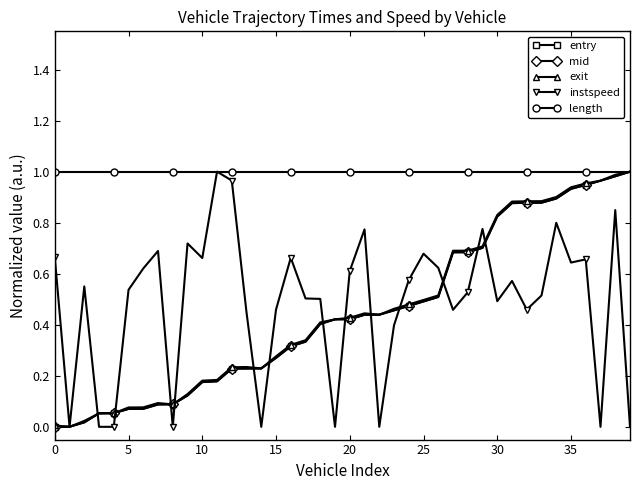

Does the chart have visible grid lines?

No